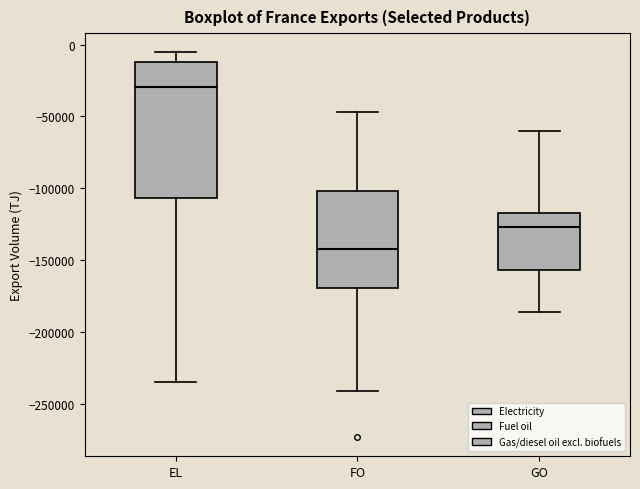

Reading left to right, transcribe this box plot: for each box, give where its median line is, the range the box spans, and where its two whiskers end, as read against the y-axis. The values are not printed on the chart, so give them approximately, as read against the axis.

EL: median -30000, box -105000 to -10000, whiskers -235000 to -5000
FO: median -140000, box -170000 to -100000, whiskers -240000 to -45000
GO: median -125000, box -155000 to -115000, whiskers -185000 to -60000